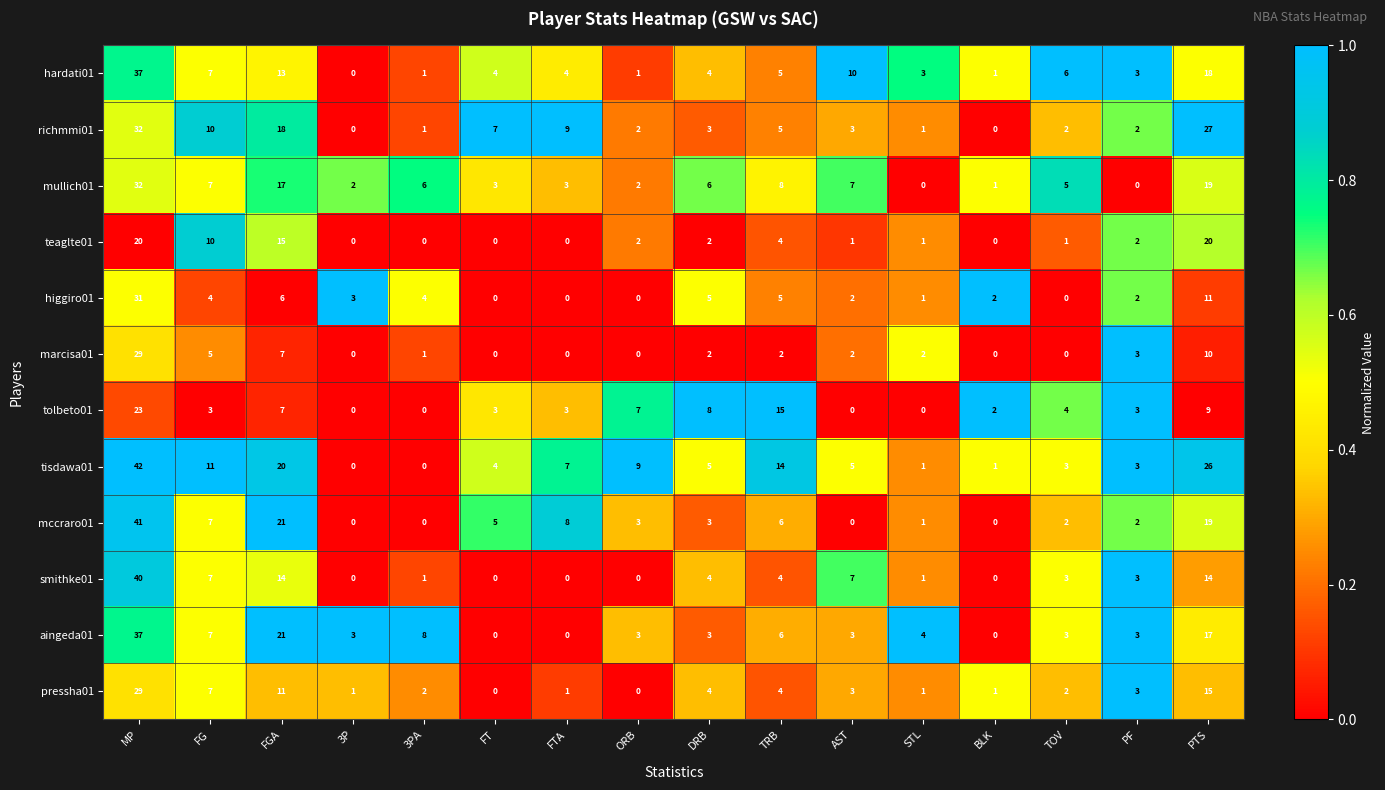

What is the sum of all hardati01 values?

117